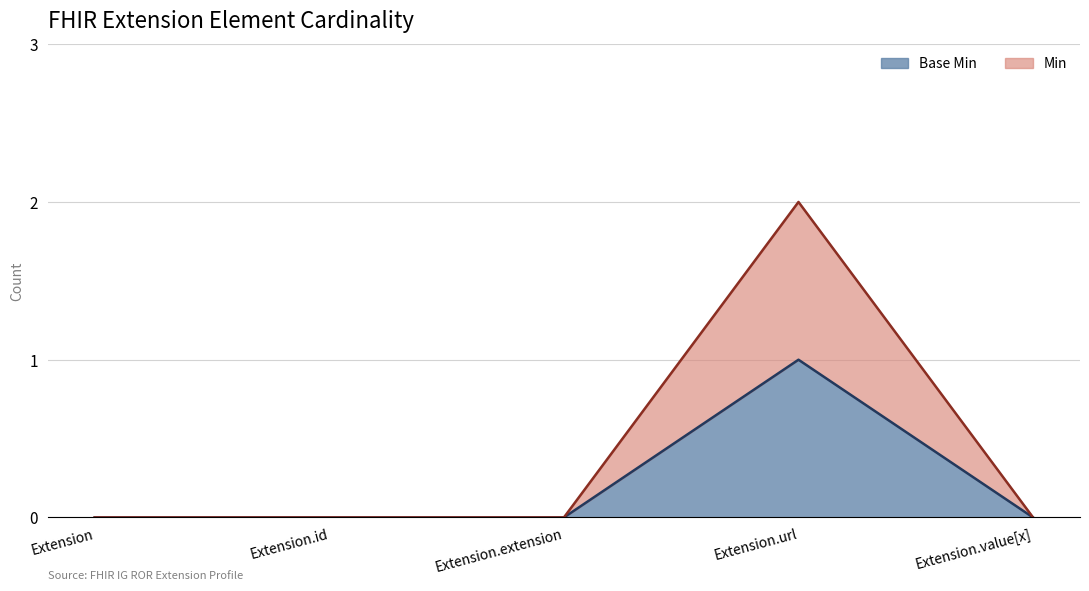

What are all the series names shown in the legend?

Base Min, Min